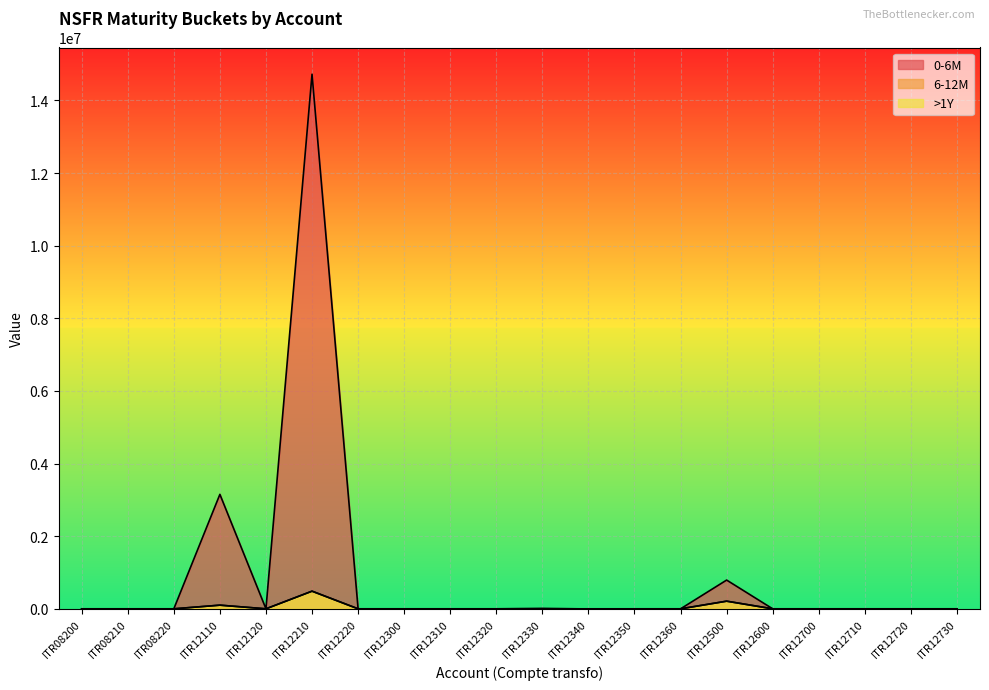

Which series changed the most between ITR12210 and ITR12710?

0-6M